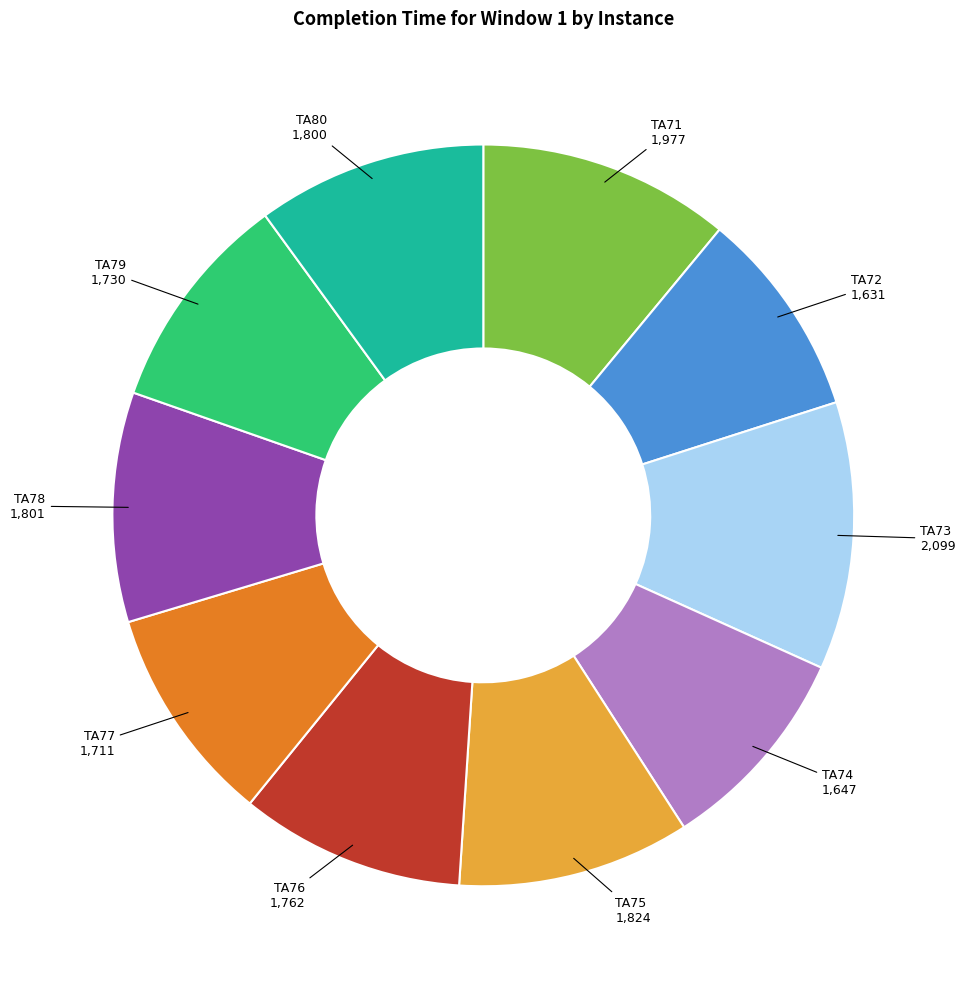

Is there a majority slice in this chart?

No